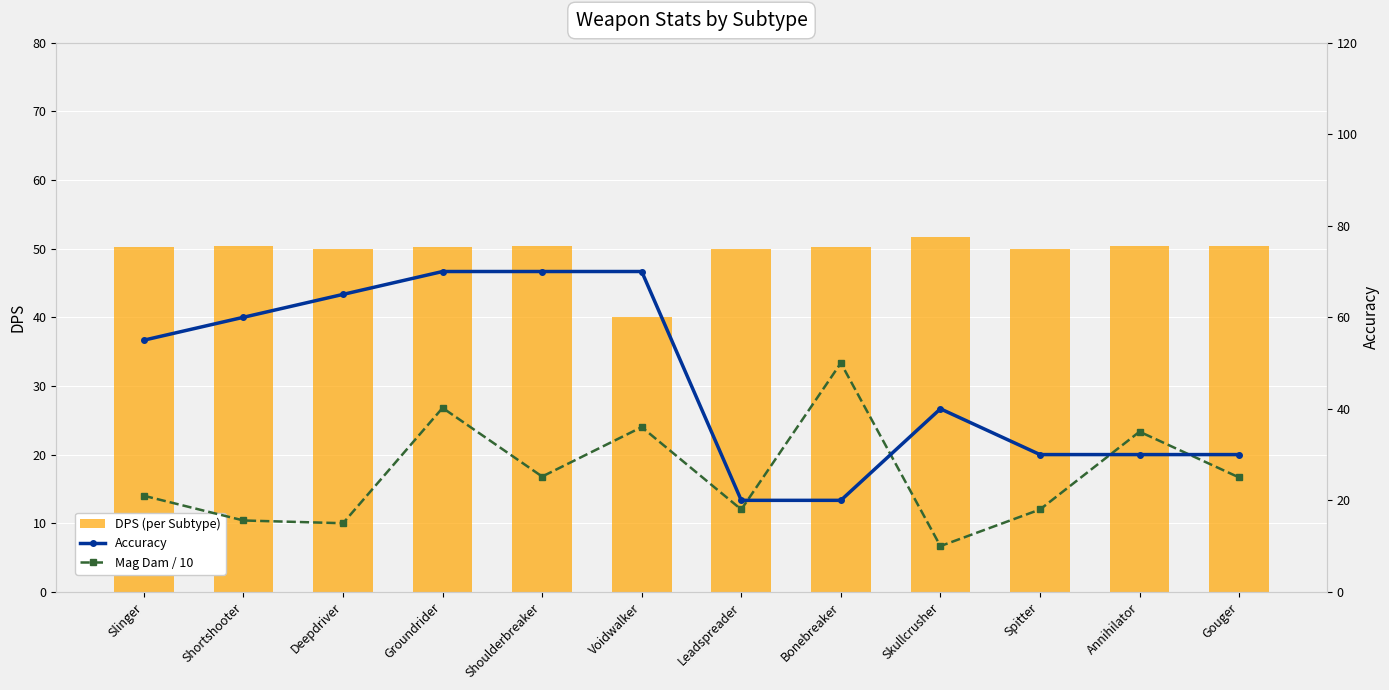

Reading left to right, transcribe all the data shown in this chart.

DPS (per Subtype): Slinger=50.2	Shortshooter=50.3	Deepdriver=50.0	Groundrider=50.2	Shoulderbreaker=50.4	Voidwalker=40.0	Leadspreader=50.0	Bonebreaker=50.3	Skullcrusher=51.7	Spitter=50.0	Annihilator=50.3	Gouger=50.3
Accuracy: Slinger=55.0	Shortshooter=60.0	Deepdriver=65.0	Groundrider=70.0	Shoulderbreaker=70.0	Voidwalker=70.0	Leadspreader=20.0	Bonebreaker=20.0	Skullcrusher=40.0	Spitter=30.0	Annihilator=30.0	Gouger=30.0
Mag Dam / 10: Slinger=21.0	Shortshooter=15.6	Deepdriver=15.0	Groundrider=40.2	Shoulderbreaker=25.2	Voidwalker=36.0	Leadspreader=18.0	Bonebreaker=50.0	Skullcrusher=10.0	Spitter=18.0	Annihilator=35.0	Gouger=25.0